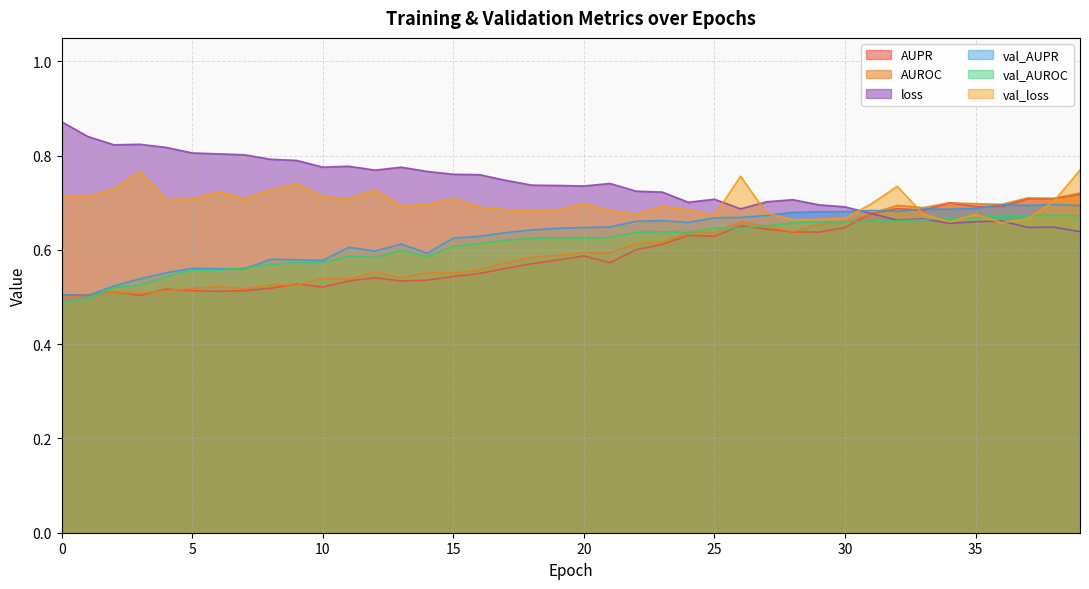

Which series changed the most between 16 and 36?

AUPR